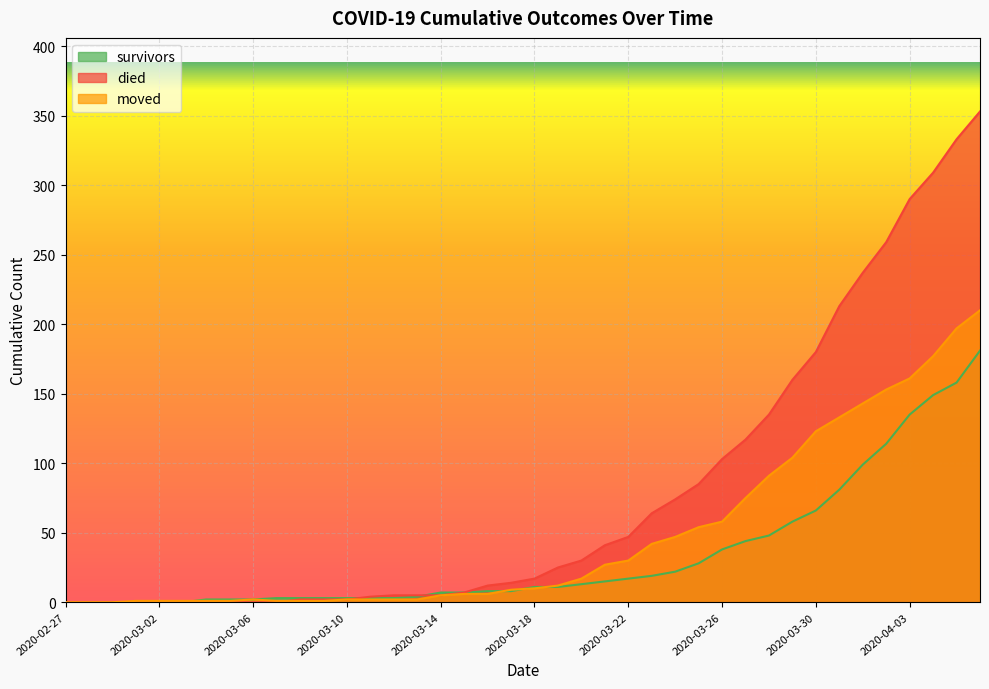

Reading left to right, list all the values displayed in this chart.

survivors: 2020-02-27=0	2020-02-28=0	2020-02-29=0	2020-03-01=0	2020-03-02=0	2020-03-03=0	2020-03-04=2	2020-03-05=2	2020-03-06=2	2020-03-07=3	2020-03-08=3	2020-03-09=3	2020-03-10=3	2020-03-11=3	2020-03-12=3	2020-03-13=4	2020-03-14=7	2020-03-15=7	2020-03-16=8	2020-03-17=8	2020-03-18=11	2020-03-19=11	2020-03-20=13	2020-03-21=15	2020-03-22=17	2020-03-23=19	2020-03-24=22	2020-03-25=28	2020-03-26=38	2020-03-27=44	2020-03-28=48	2020-03-29=58	2020-03-30=66	2020-03-31=81	2020-04-01=99	2020-04-02=114	2020-04-03=135	2020-04-04=149	2020-04-05=158	2020-04-06=181
died: 2020-02-27=0	2020-02-28=0	2020-02-29=0	2020-03-01=0	2020-03-02=0	2020-03-03=0	2020-03-04=0	2020-03-05=0	2020-03-06=0	2020-03-07=0	2020-03-08=2	2020-03-09=2	2020-03-10=2	2020-03-11=4	2020-03-12=5	2020-03-13=5	2020-03-14=5	2020-03-15=7	2020-03-16=12	2020-03-17=14	2020-03-18=17	2020-03-19=25	2020-03-20=30	2020-03-21=41	2020-03-22=47	2020-03-23=64	2020-03-24=74	2020-03-25=85	2020-03-26=103	2020-03-27=117	2020-03-28=135	2020-03-29=160	2020-03-30=180	2020-03-31=213	2020-04-01=237	2020-04-02=259	2020-04-03=290	2020-04-04=309	2020-04-05=333	2020-04-06=353
moved: 2020-02-27=0	2020-02-28=0	2020-02-29=0	2020-03-01=1	2020-03-02=1	2020-03-03=1	2020-03-04=1	2020-03-05=1	2020-03-06=2	2020-03-07=1	2020-03-08=1	2020-03-09=1	2020-03-10=2	2020-03-11=2	2020-03-12=2	2020-03-13=2	2020-03-14=5	2020-03-15=6	2020-03-16=6	2020-03-17=9	2020-03-18=10	2020-03-19=12	2020-03-20=17	2020-03-21=27	2020-03-22=30	2020-03-23=42	2020-03-24=47	2020-03-25=54	2020-03-26=58	2020-03-27=75	2020-03-28=91	2020-03-29=104	2020-03-30=123	2020-03-31=133	2020-04-01=143	2020-04-02=153	2020-04-03=161	2020-04-04=177	2020-04-05=197	2020-04-06=210